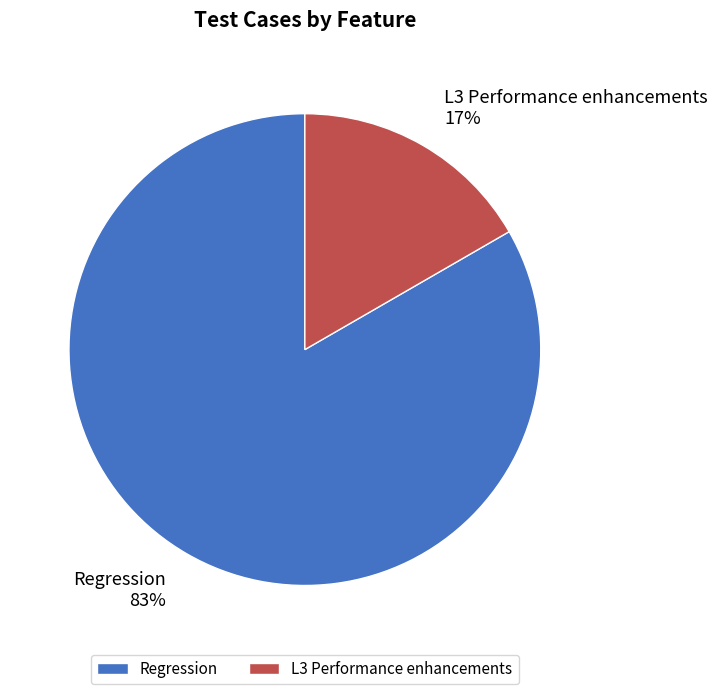

Combined, do L3 Performance enhancements and Regression account for over 50%?

Yes